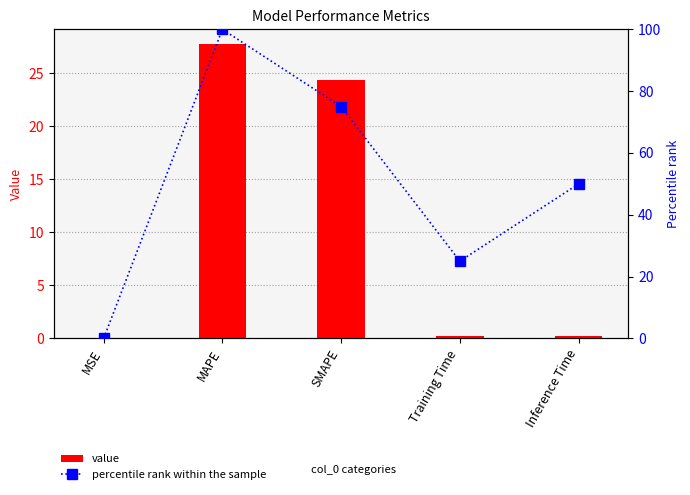

List the series in order of their overall mean, highest first.

percentile rank within the sample, value